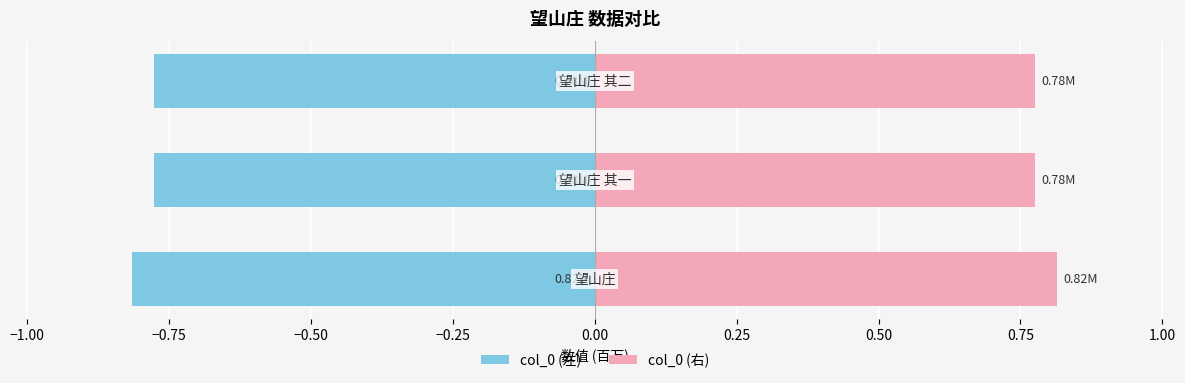

What is the spread (max minus min) of values at −0.75?

1.6